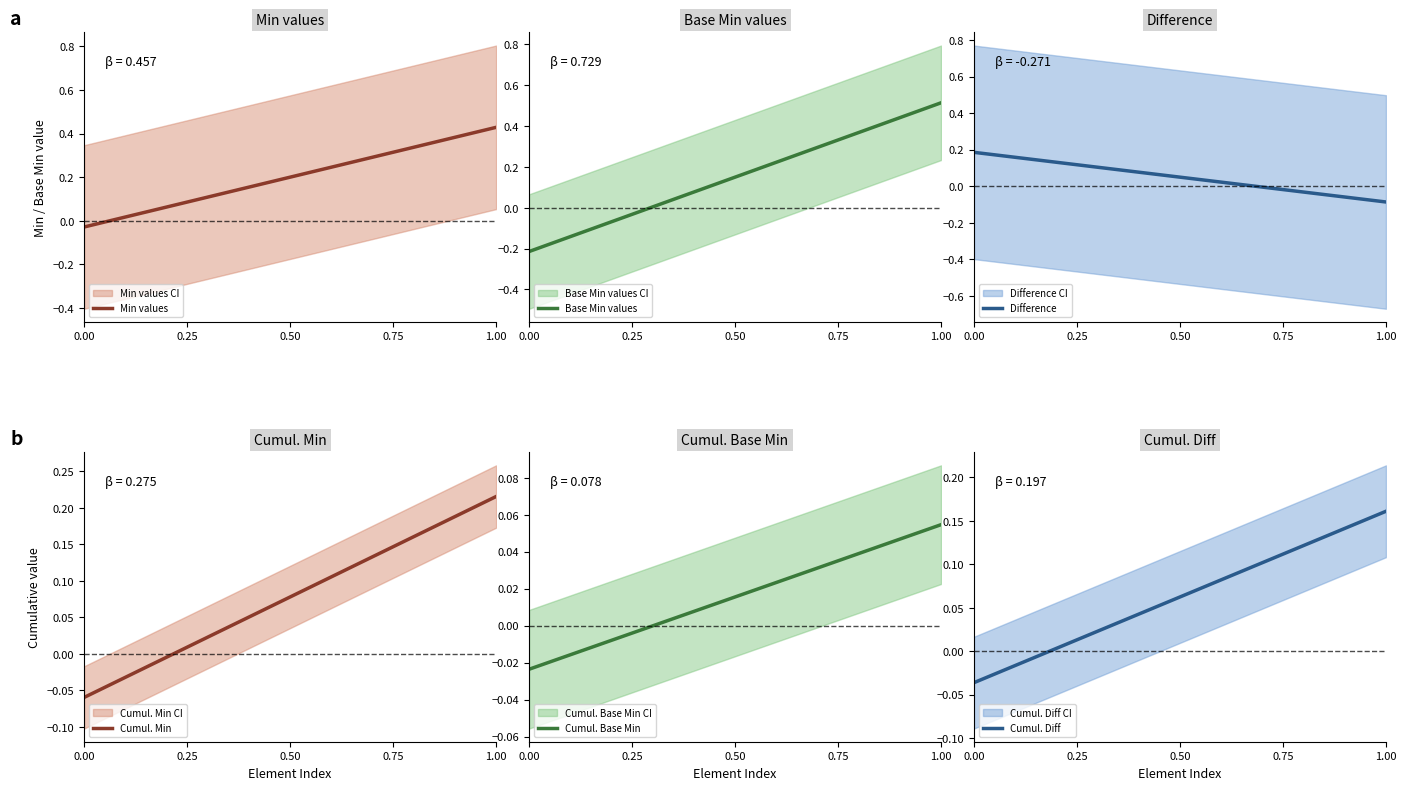

At which label does Base Min values reach its peak?

1.00